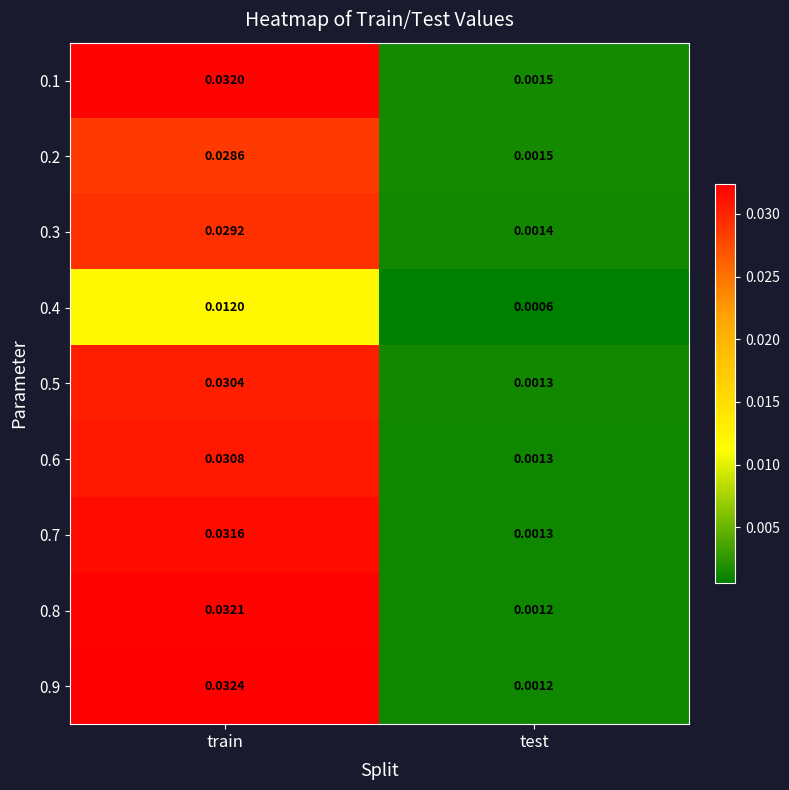

At which category is the sum across all series the highest?

train